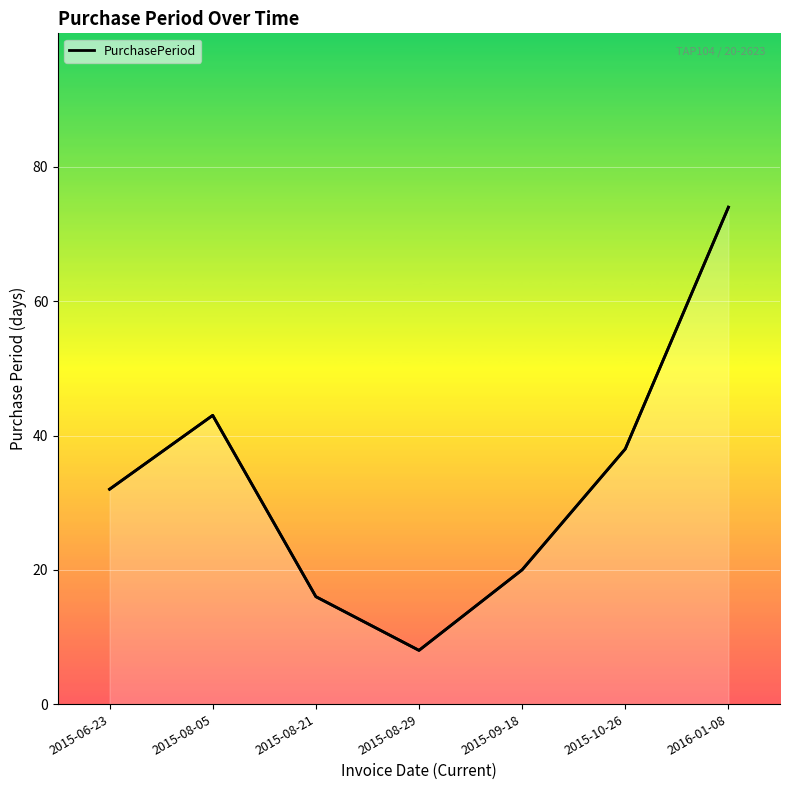

What is the sum of all values?

231